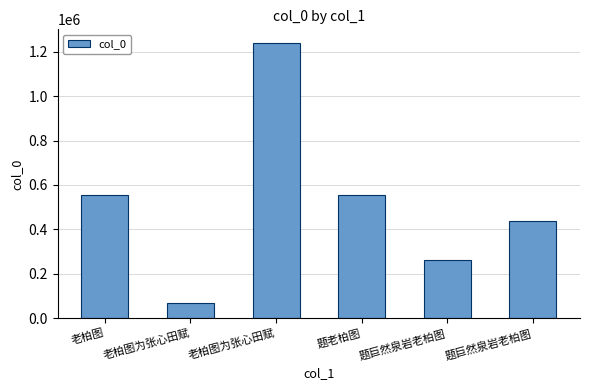

How many data points are less than 552749?

3